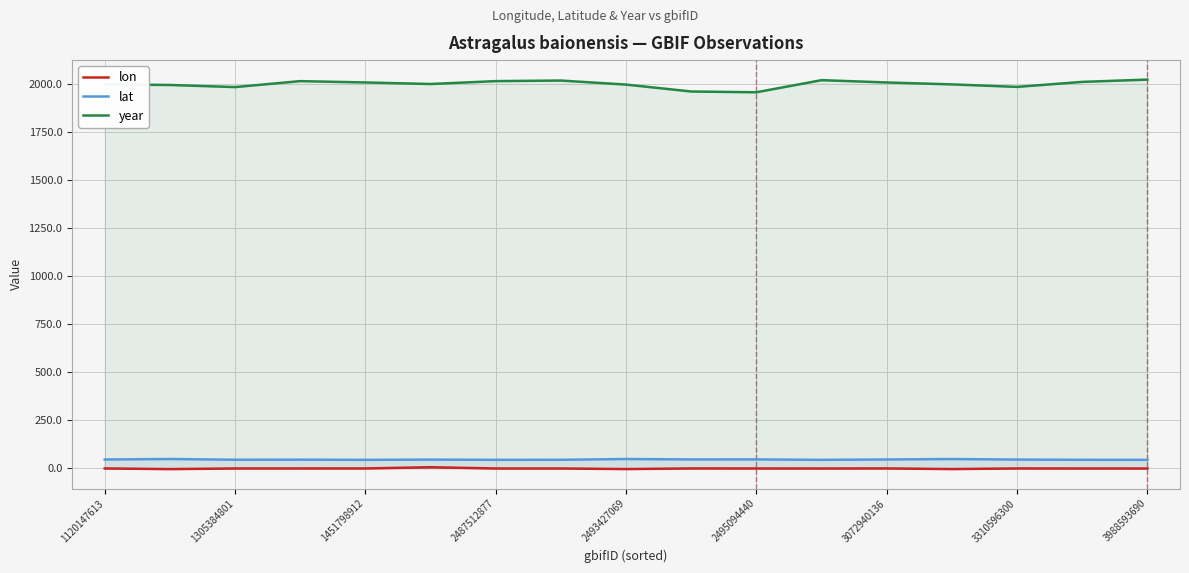

True or false: year and lat cross at least once.

False